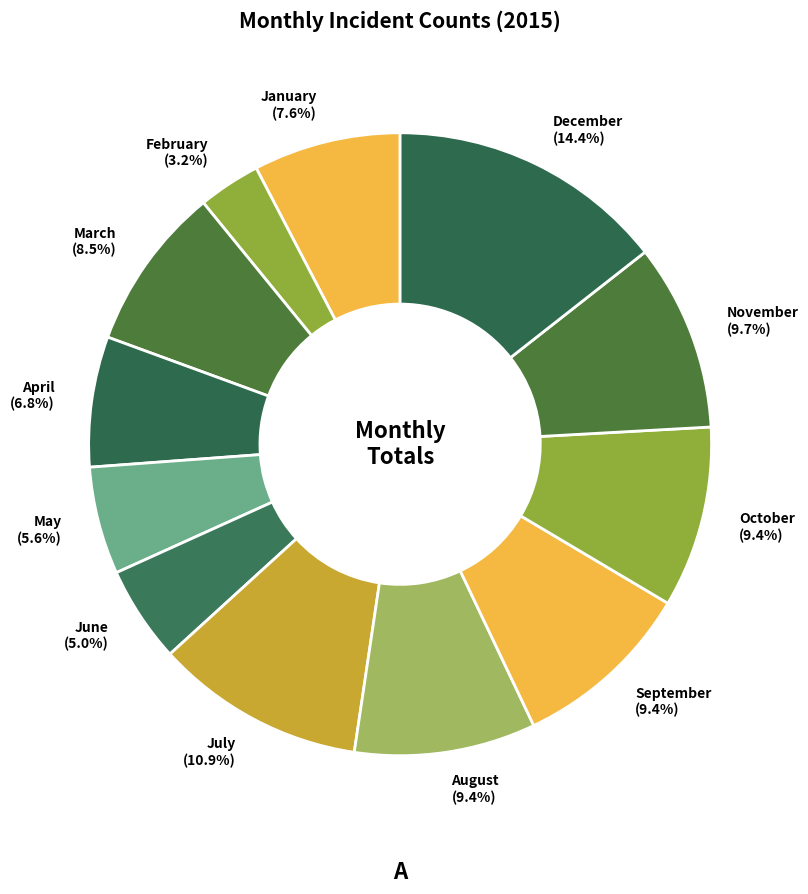

What is the ratio of the value at October (9.4%) to the value at August (9.4%)?

1.0